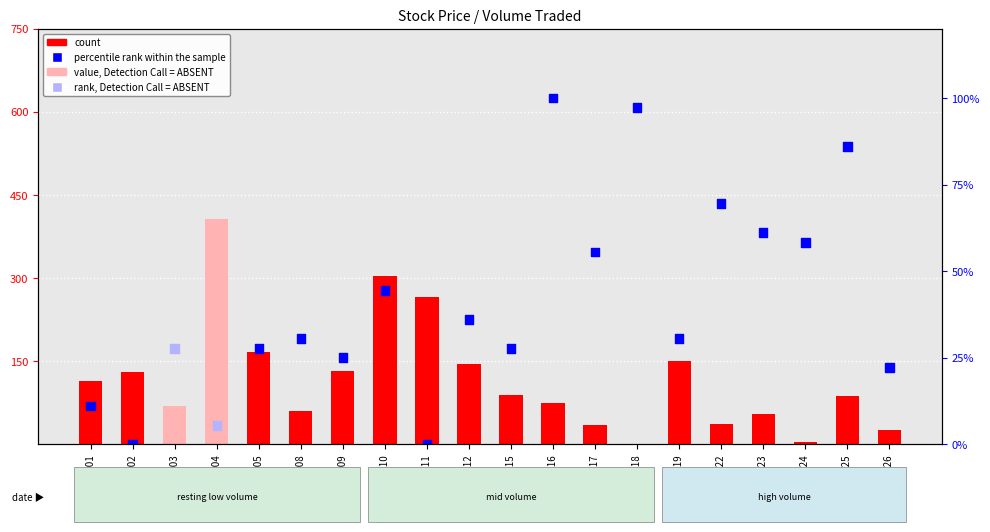

Which series contains the highest Y value?

count